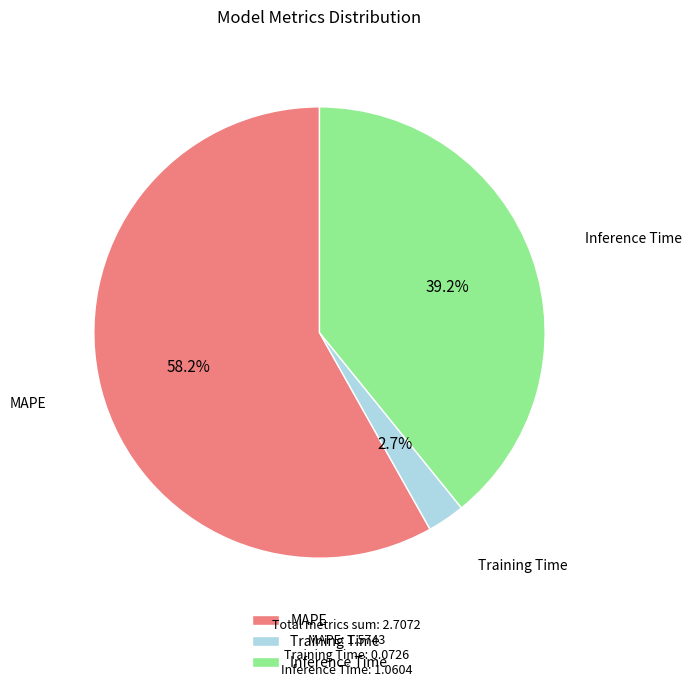

How many slices are in this pie chart?

3